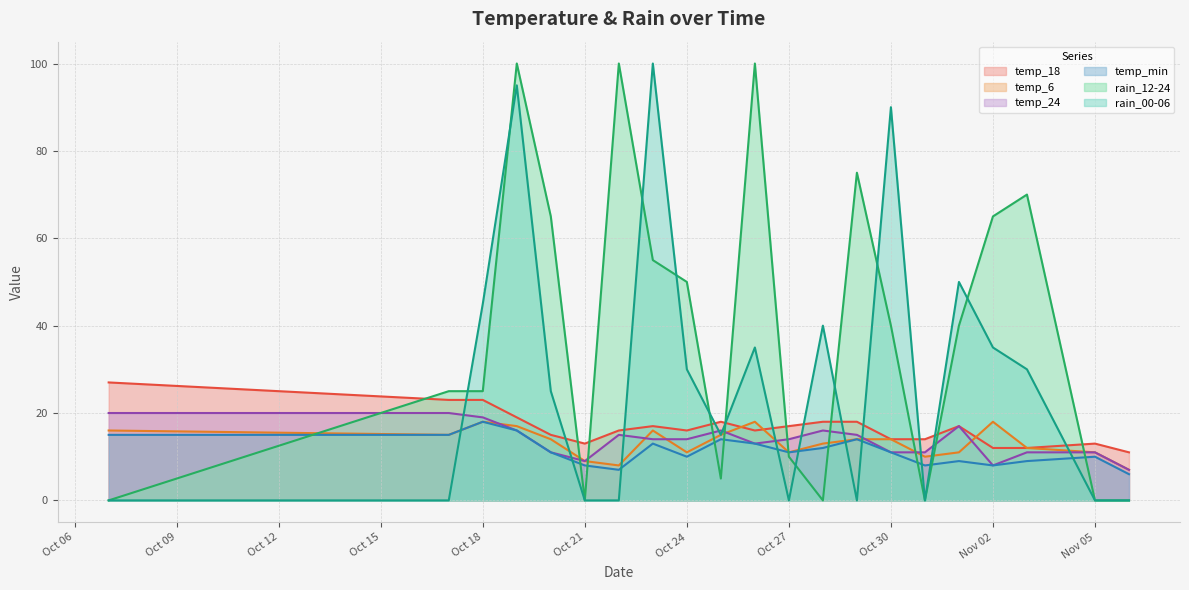

Reading left to right, extract all data points from this chart.

temp_6: 16	15	18	17	14	9	8	16	11	15	18	11	13	14	14	10	11	18	12	11	7
temp_min: 15	15	18	16	11	8	7	13	10	14	13	11	12	14	11	8	9	8	9	10	6
temp_18: 27	23	23	19	15	13	16	17	16	18	16	17	18	18	14	14	17	12	12	13	11
temp_24: 20	20	19	16	11	9	15	14	14	16	13	14	16	15	11	11	17	8	11	11	7
rain_00-06: 0	0	45	95	25	0	0	100	30	15	35	0	40	0	90	0	50	35	30	0	0
rain_12-24: 0	25	25	100	65	0	100	55	50	5	100	10	0	75	40	0	40	65	70	0	0